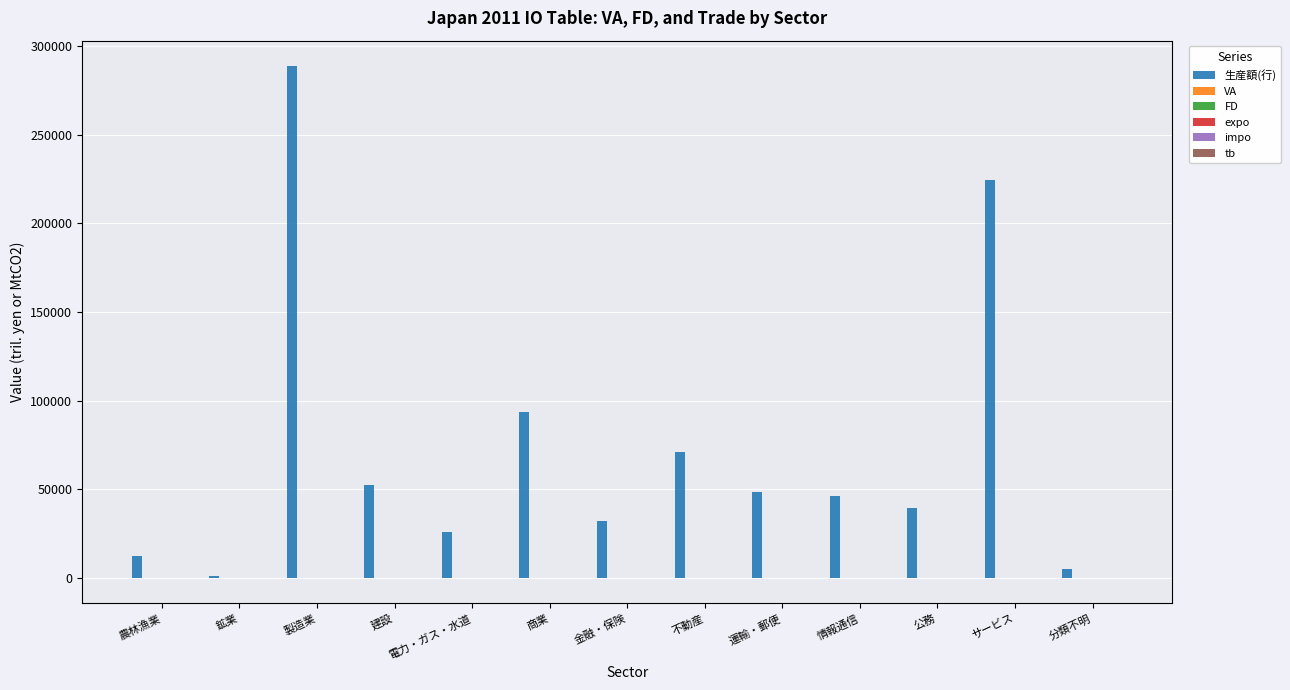

At which category is the sum across all series the highest?

製造業